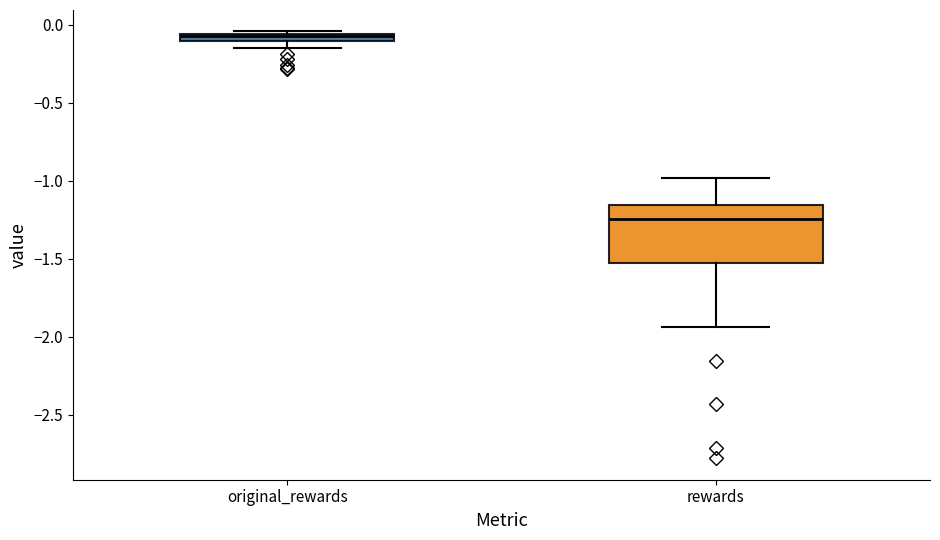

Which box's median line is the lowest?

rewards